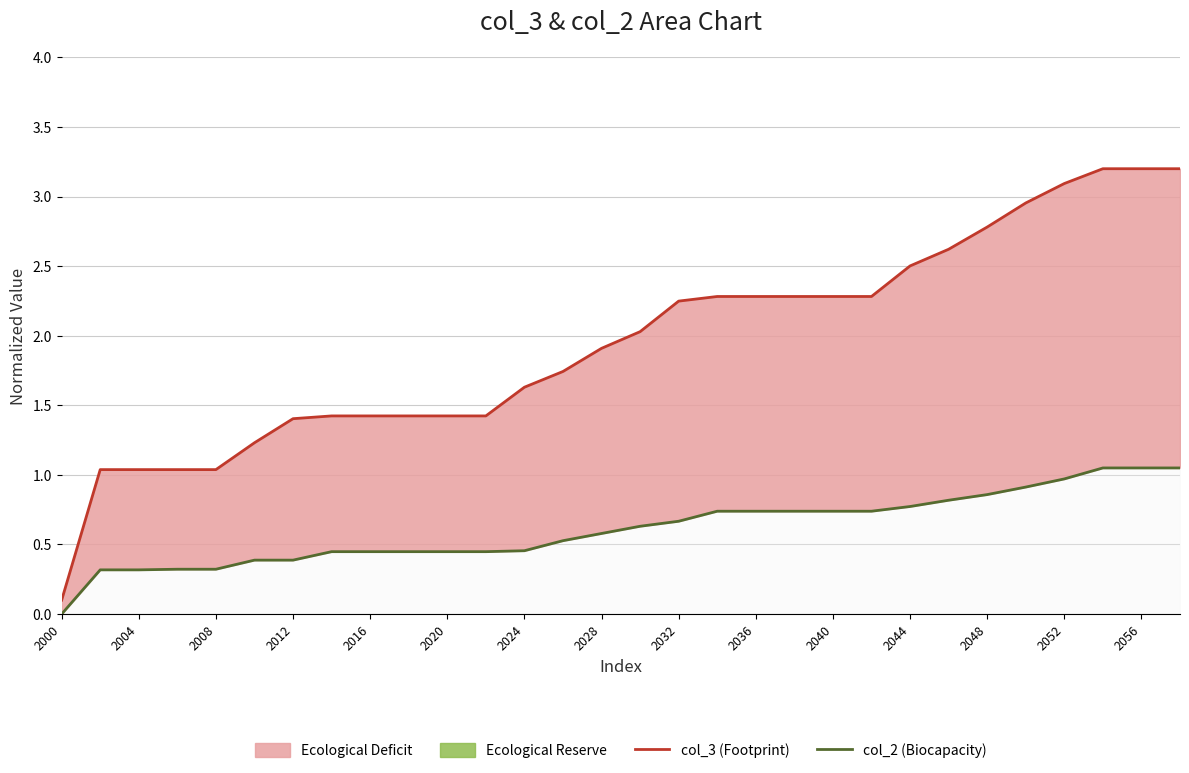

What is the sum of the col_2 (Biocapacity) values at 2012 and 19?

1.1